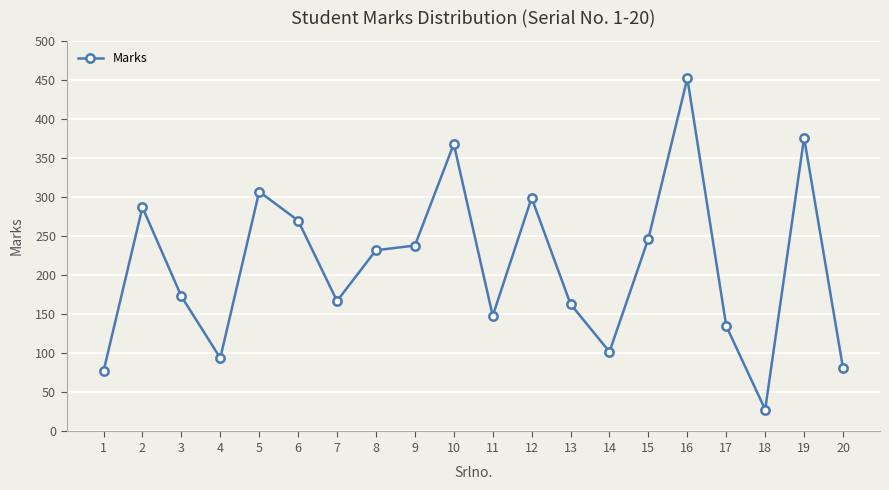

What is the change in value from 1 to 17?

+58